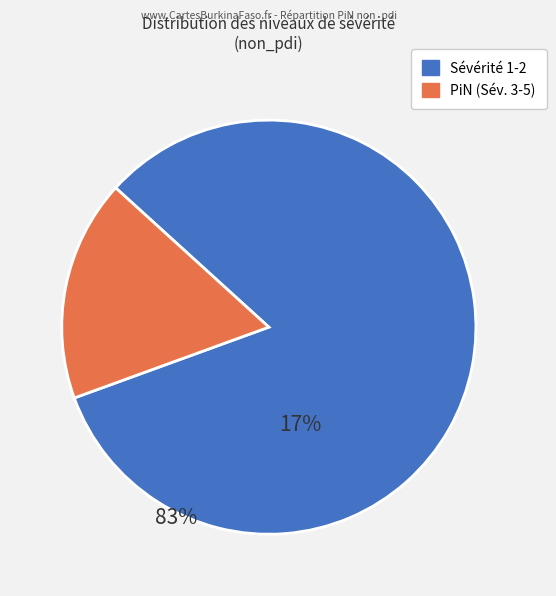

Does any single category account for the majority?

Yes